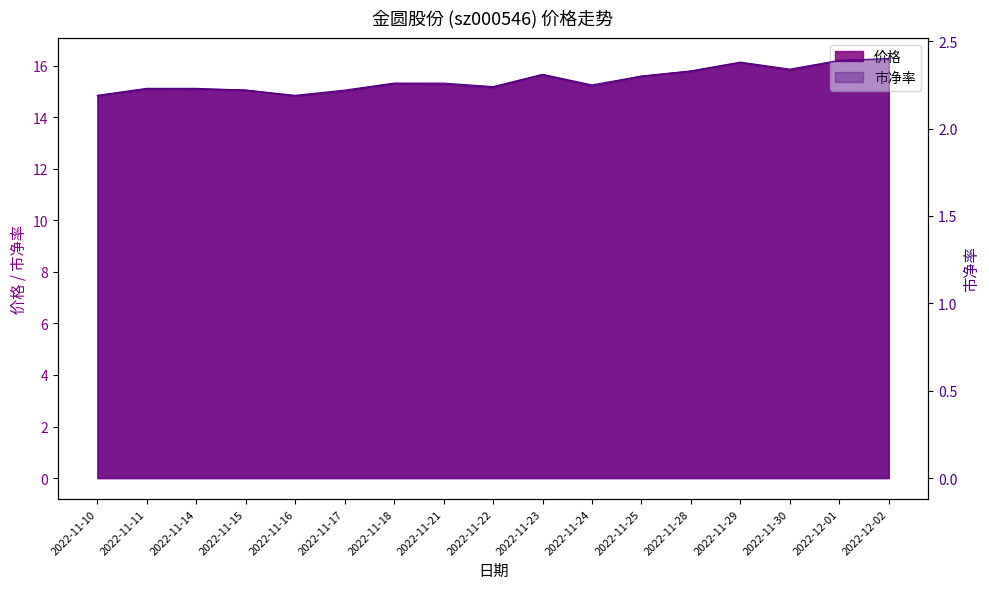

How many interior local valleys does the 价格 series have?

4